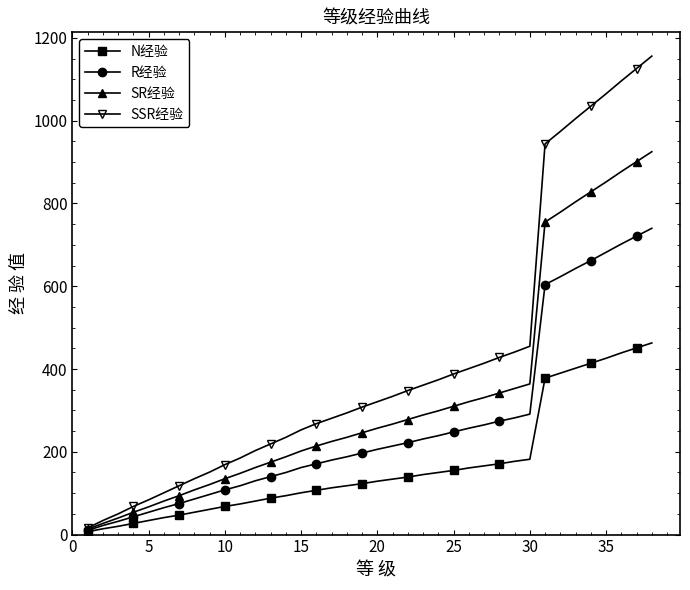

Reading left to right, extract all data points from this chart.

N经验: 7	14	20	27	34	41	47	54	61	68	74	81	88	94	101	107	113	118	123	129	134	139	145	150	155	161	166	171	177	182	378	390	402	414	426	439	451	463
R经验: 10	22	32	43	54	65	75	86	97	108	118	130	140	150	162	171	180	188	197	206	214	222	231	239	248	257	265	274	282	291	604	623	643	662	682	702	721	740
SR经验: 13	27	40	54	67	81	94	108	121	135	148	162	175	188	202	214	225	235	246	257	267	278	289	299	310	321	331	342	353	364	755	779	804	828	852	877	901	925
SSR经验: 16	34	50	68	84	101	118	135	151	169	185	203	219	235	253	268	281	294	308	321	334	348	361	374	388	401	414	428	441	455	944	974	1005	1035	1065	1096	1126	1156